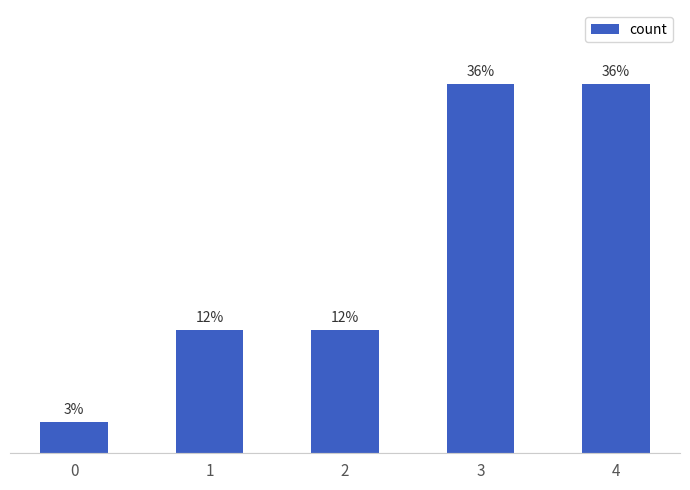

Reading right to left, transcribe all the data shown in this chart.

4=36.4	3=36.4	2=12.1	1=12.1	0=3.0